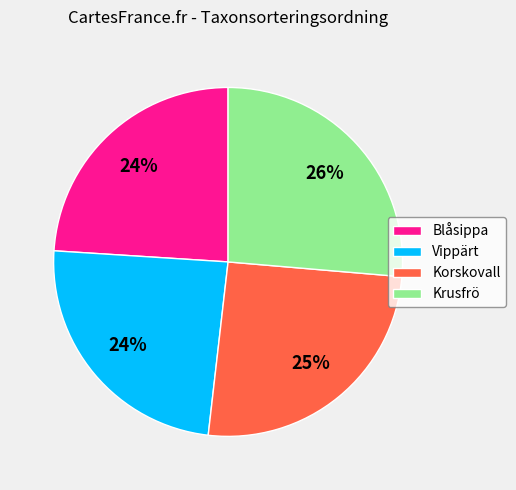

To the nearest percent, what percentage of the pie is Vippärt?

24%